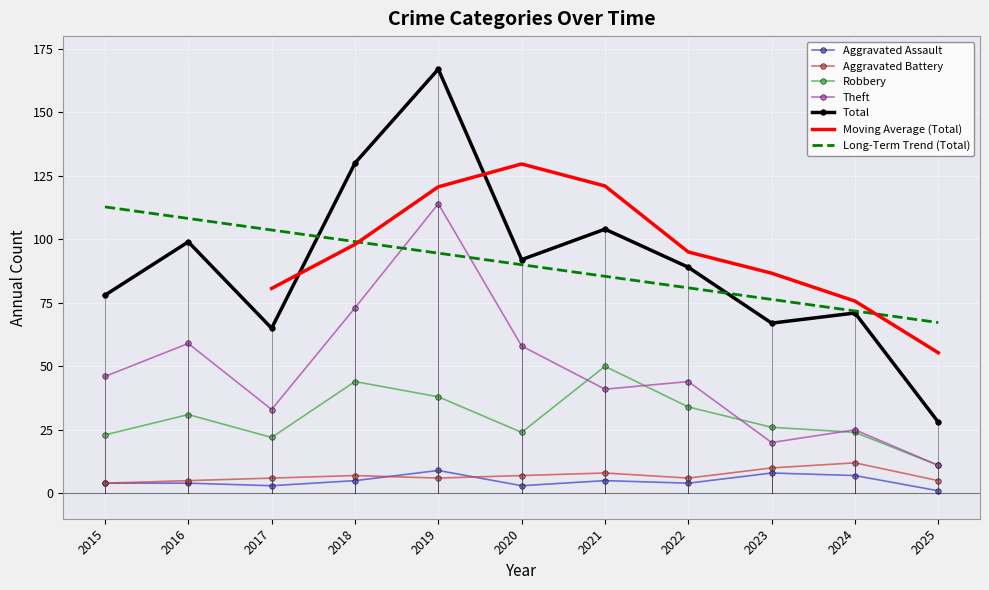

What is the value of the Aggravated Assault point at the 10th from the left?

7